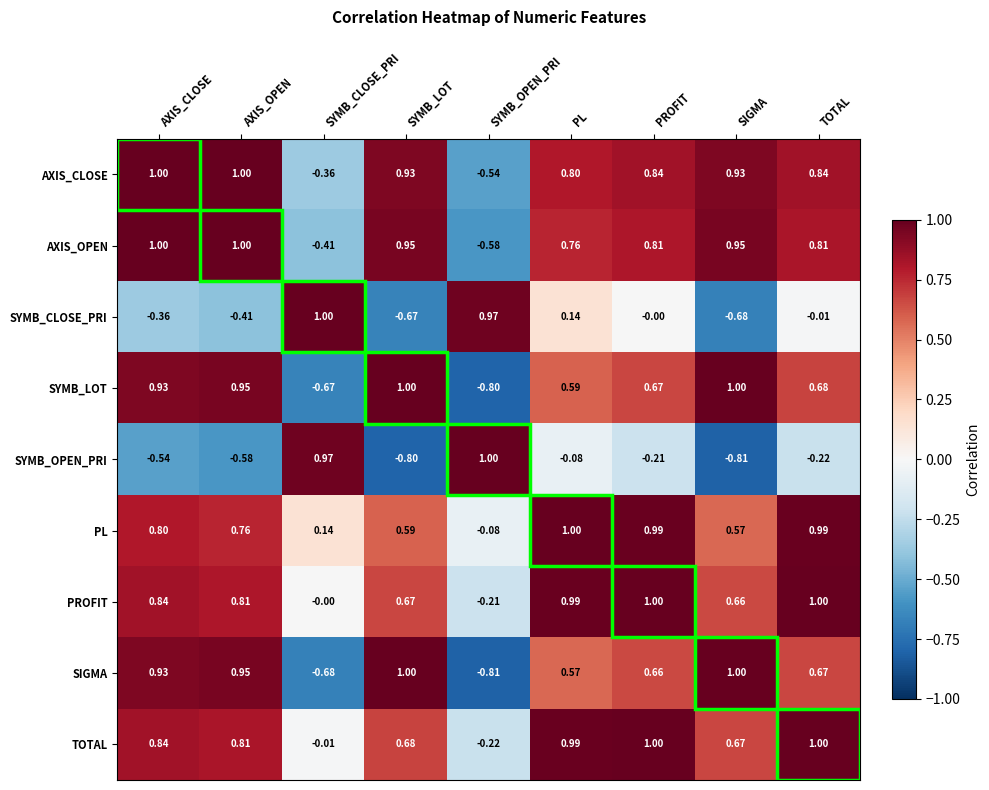

Which category has the lowest value in the SYMB_LOT series?

SYMB_OPEN_PRI